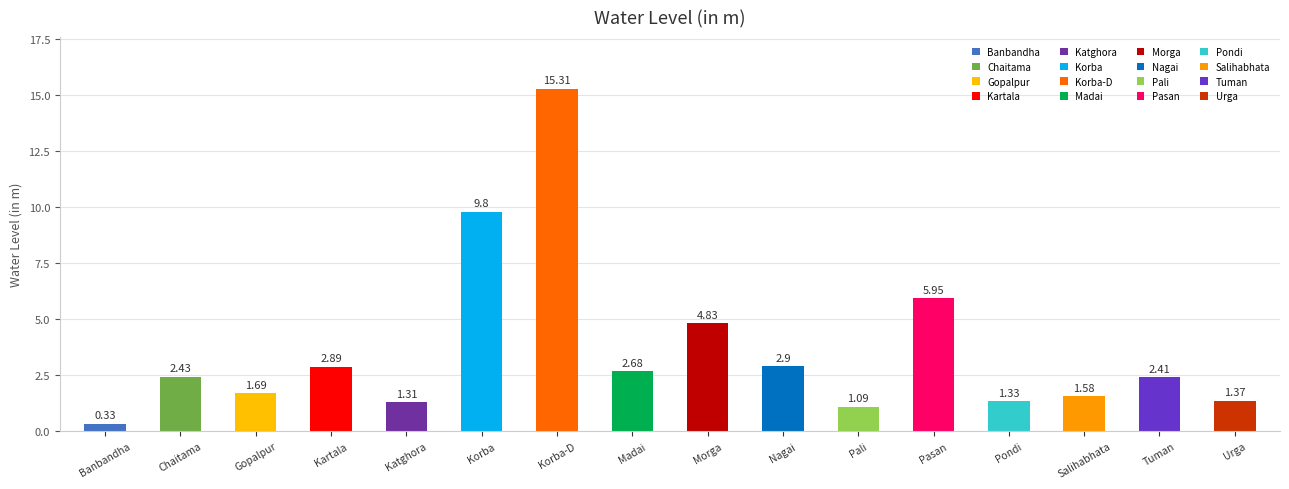

Where does the data first go above 2?

Chaitama